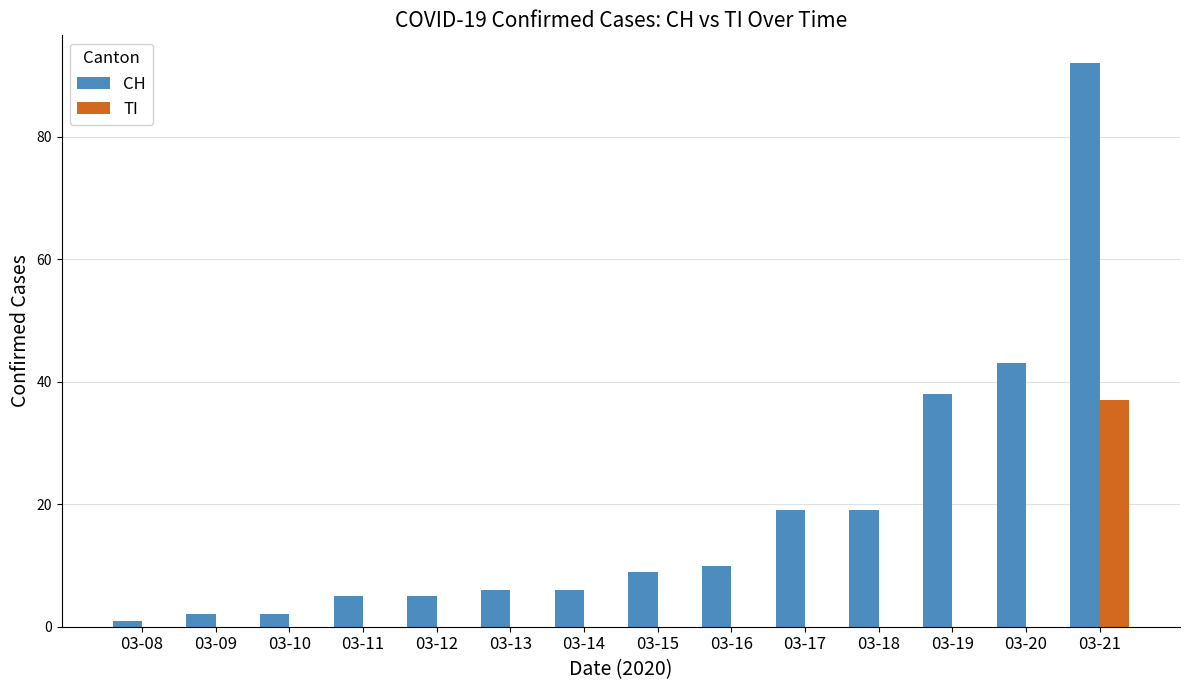

Are the bars grouped side by side (vs. stacked)?

Yes